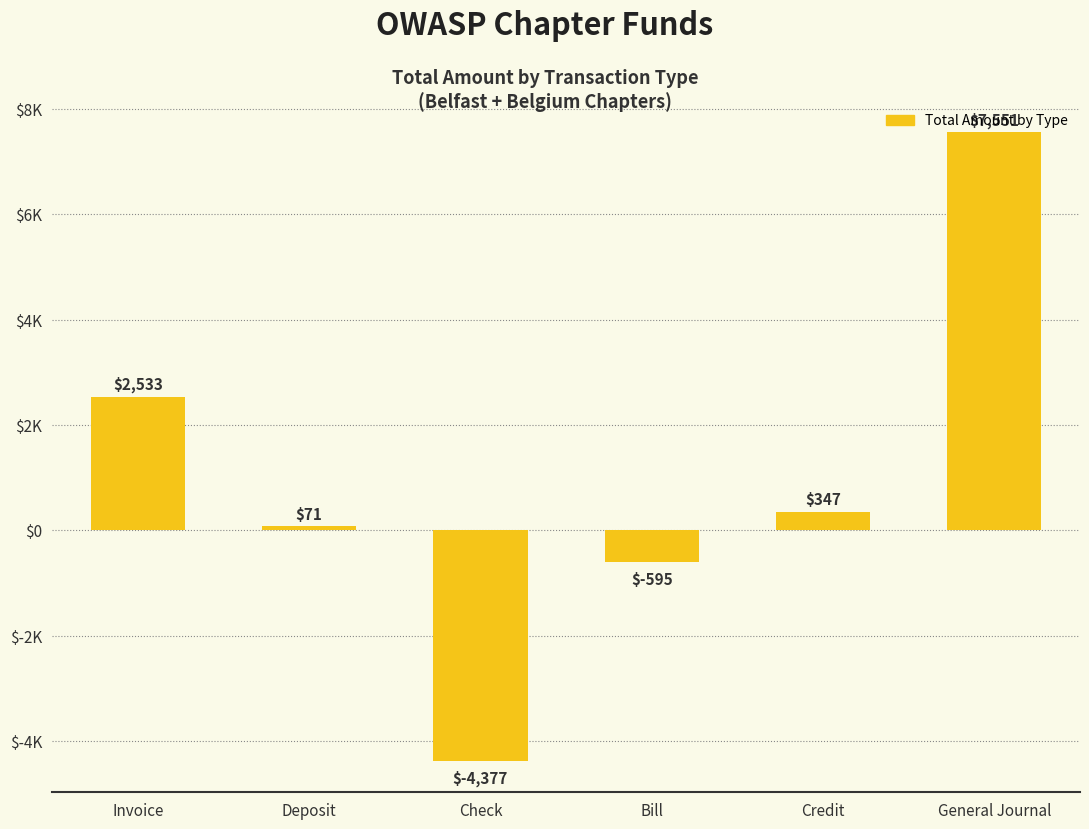

Does the chart contain any negative values?

Yes